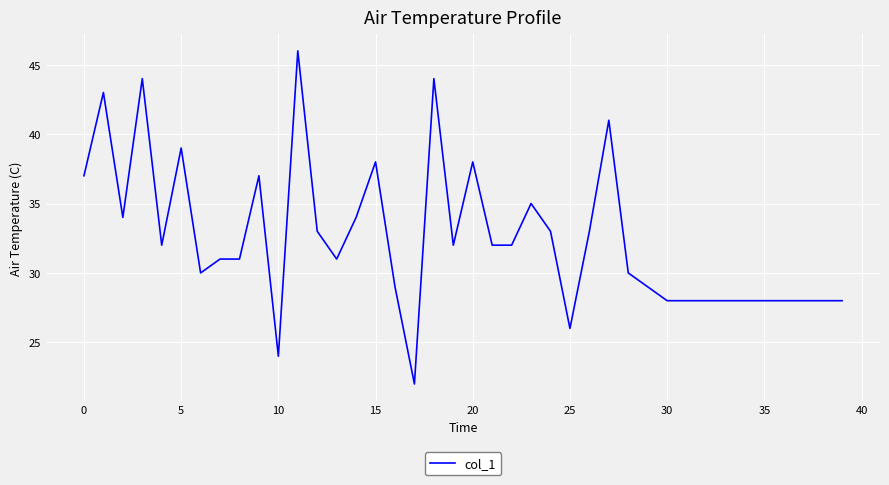

What is the smallest value displayed?

22